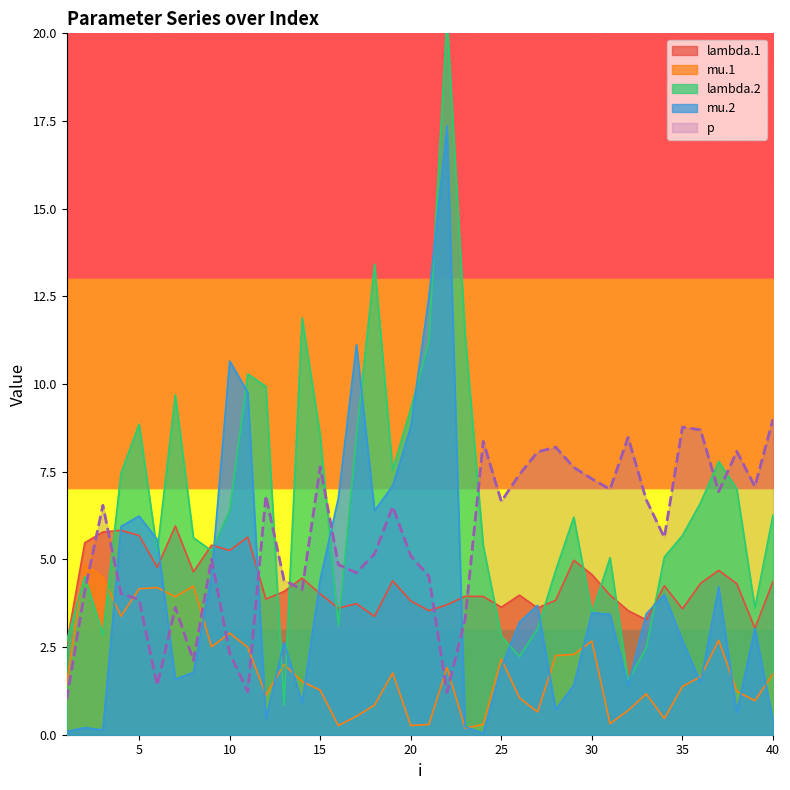

True or false: mu.1 and p intersect in this chart.

True